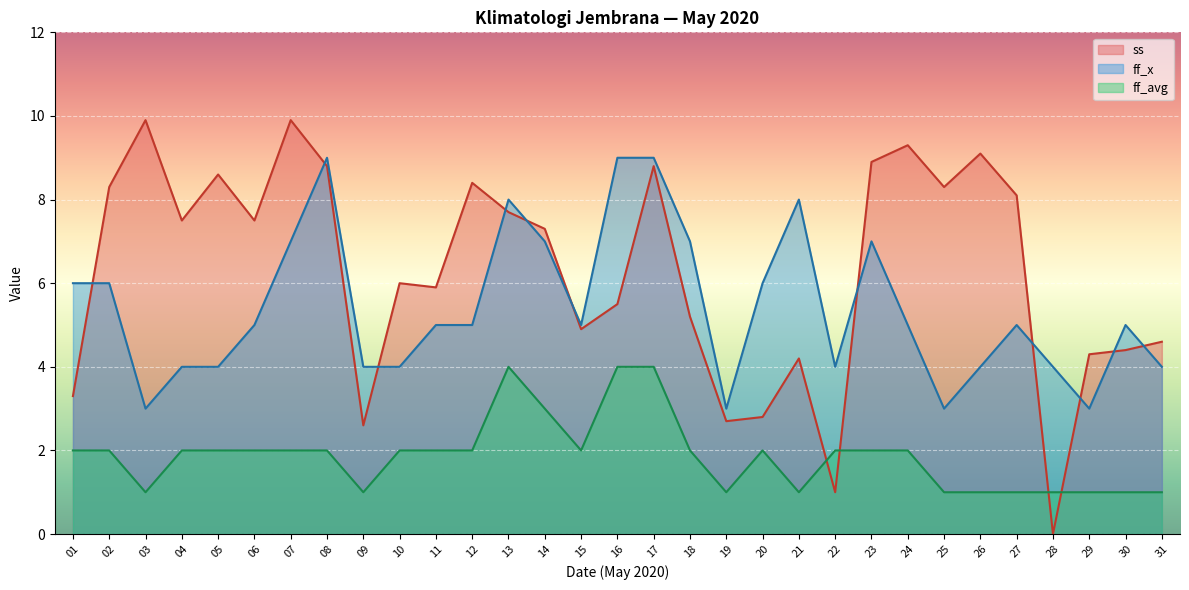

The ff_x series shows 3.0 at 18. True or false?

False